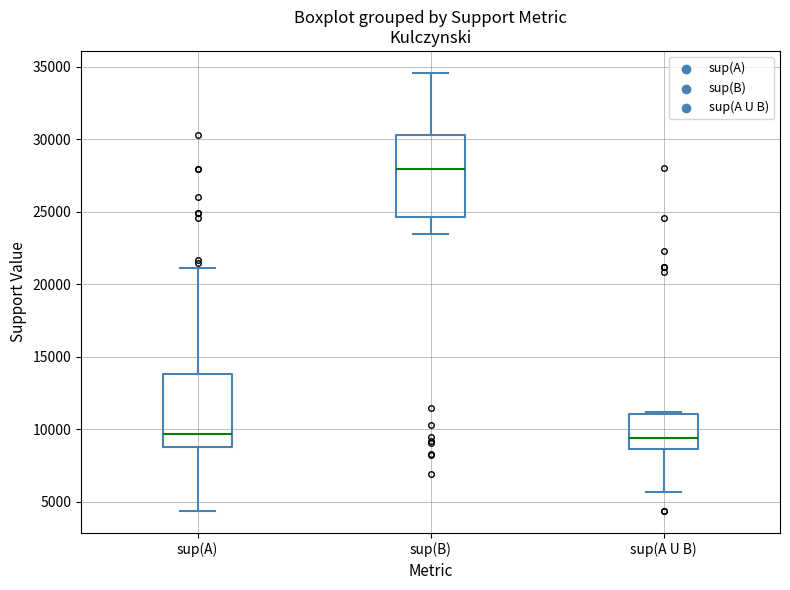

Reading left to right, read every box against the y-axis: the position of its median line, the range the box covers, and the ends of its whiskers. The values are not printed on the chart, so give them approximately, as read against the axis.

sup(A): median 9500, box 9000 to 14000, whiskers 4500 to 21000
sup(B): median 28000, box 24500 to 30500, whiskers 23500 to 34500
sup(A U B): median 9500, box 8500 to 11000, whiskers 5500 to 11000 (just above the box's upper edge)